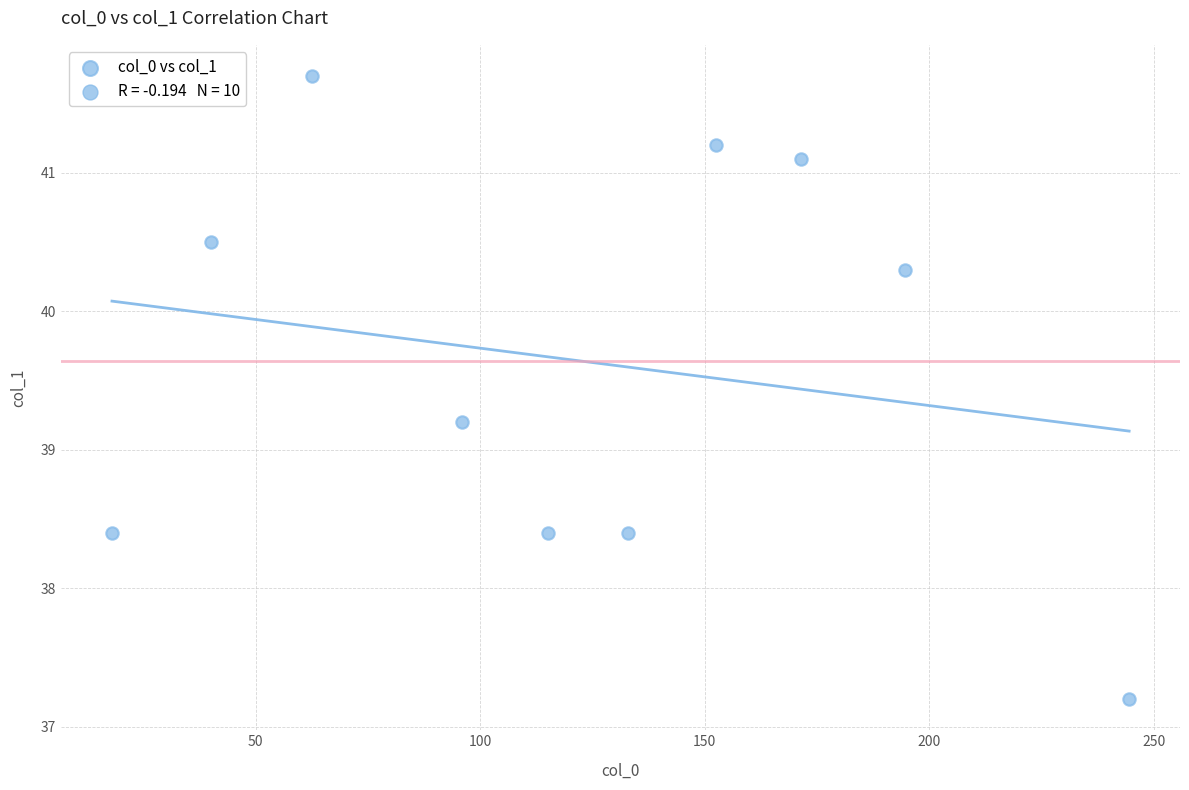

What Y value in the scatter plot is closest to 39?

39.2